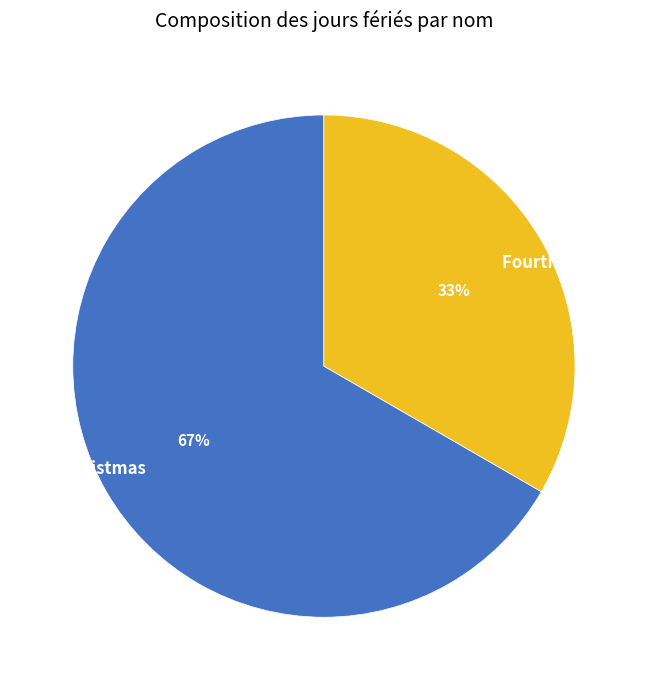

Which category has the smallest portion of the pie?

Fourth Of July